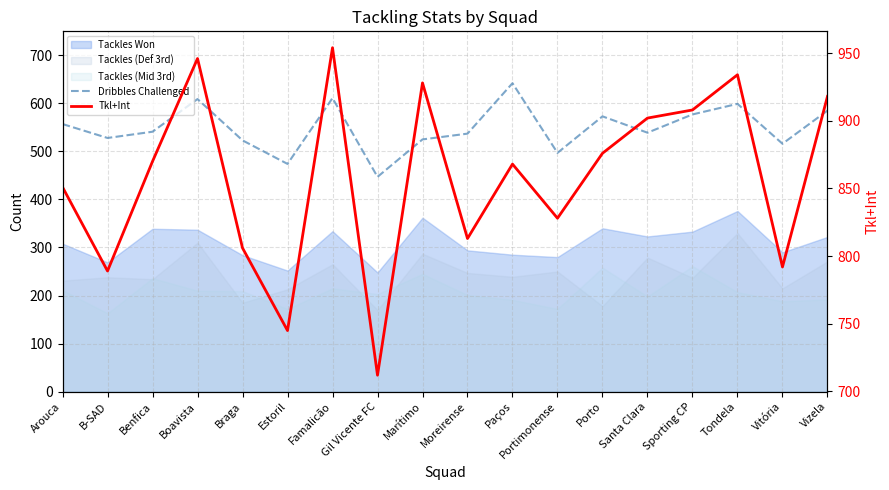

Where is Dribbles Challenged nearest to the value 544?

Benfica